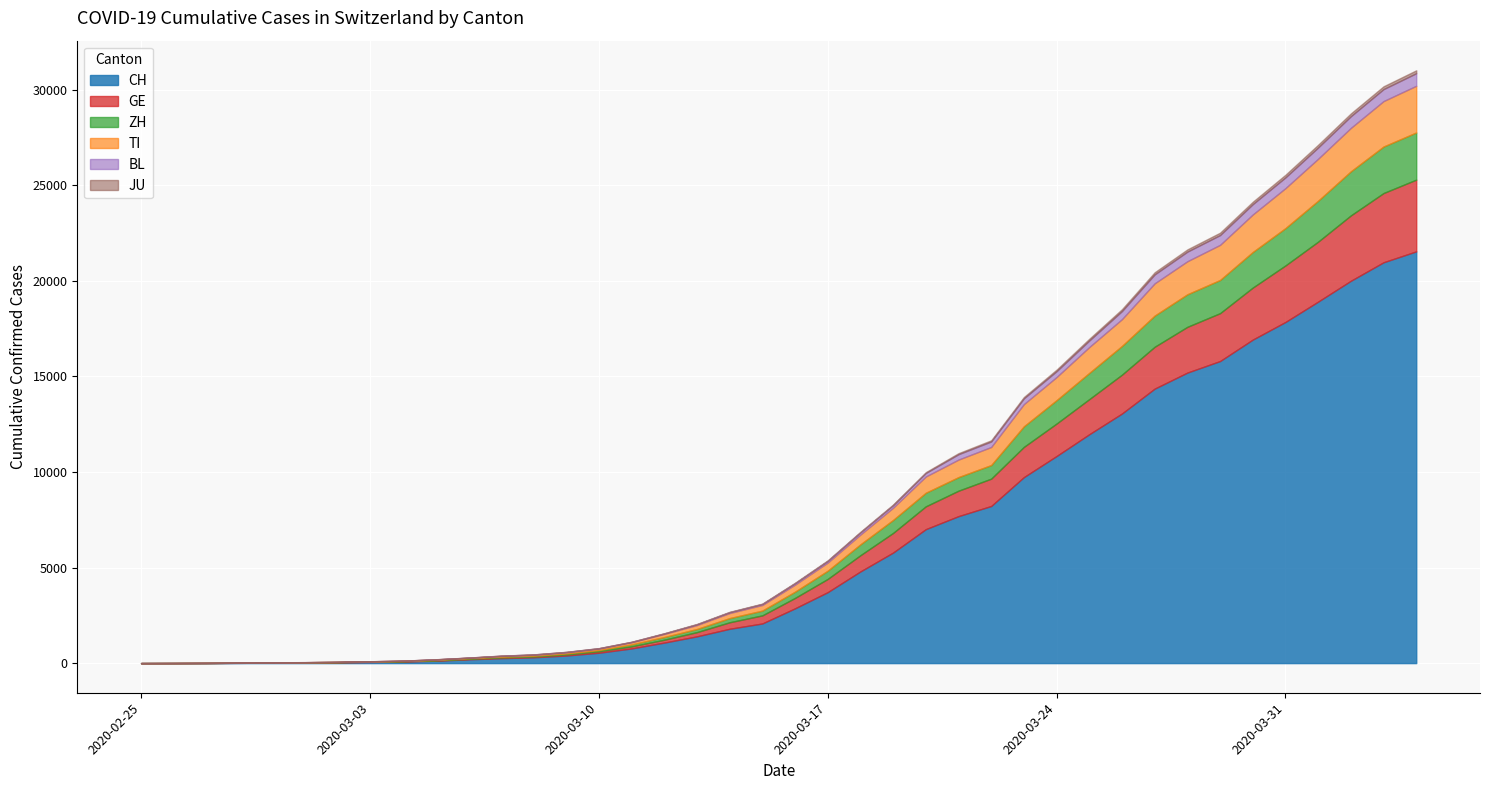

What is the highest value of the CH series?

21535